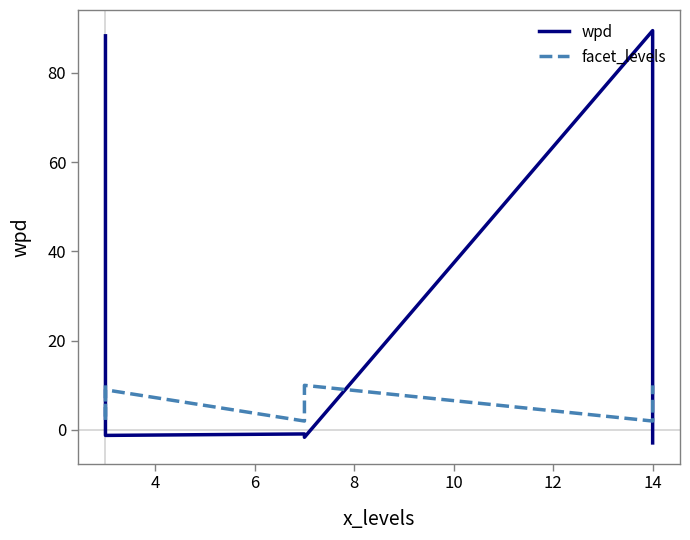

How many data points in facet_levels are less than 9?

3